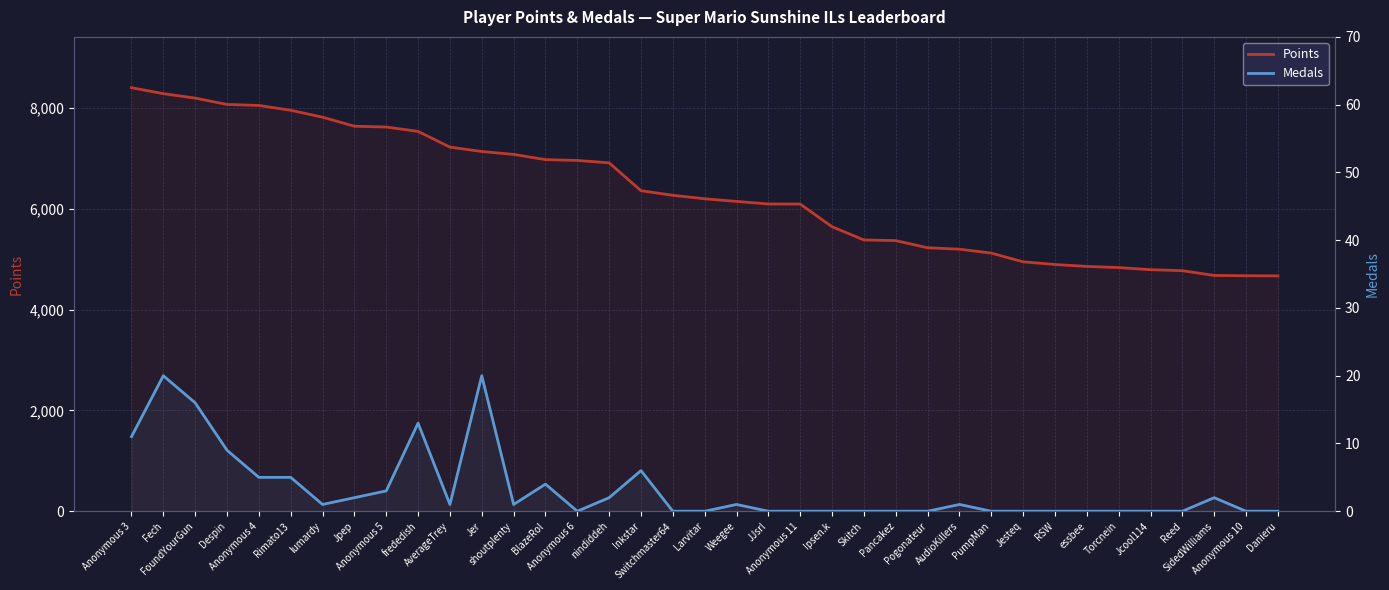

Which series has the largest total across all categories?

Points